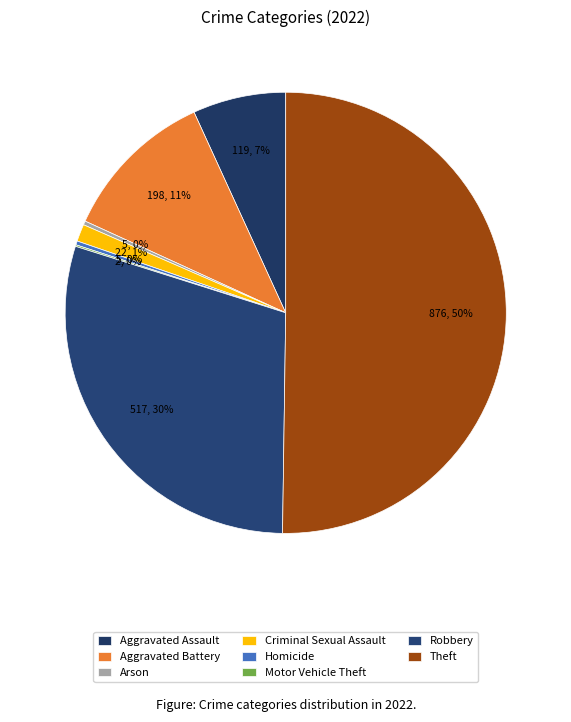

Which category has the biggest portion of the pie?

Theft